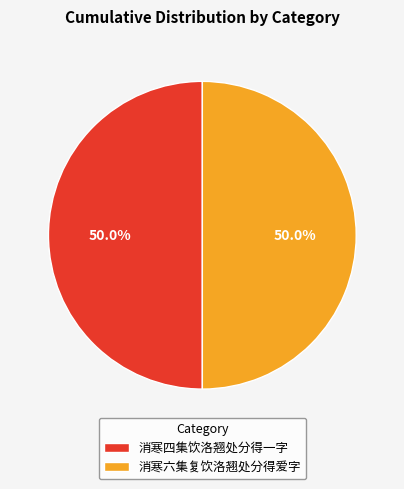

To the nearest percent, what portion does 消寒四集饮洛翘处分得一字 represent?

50%